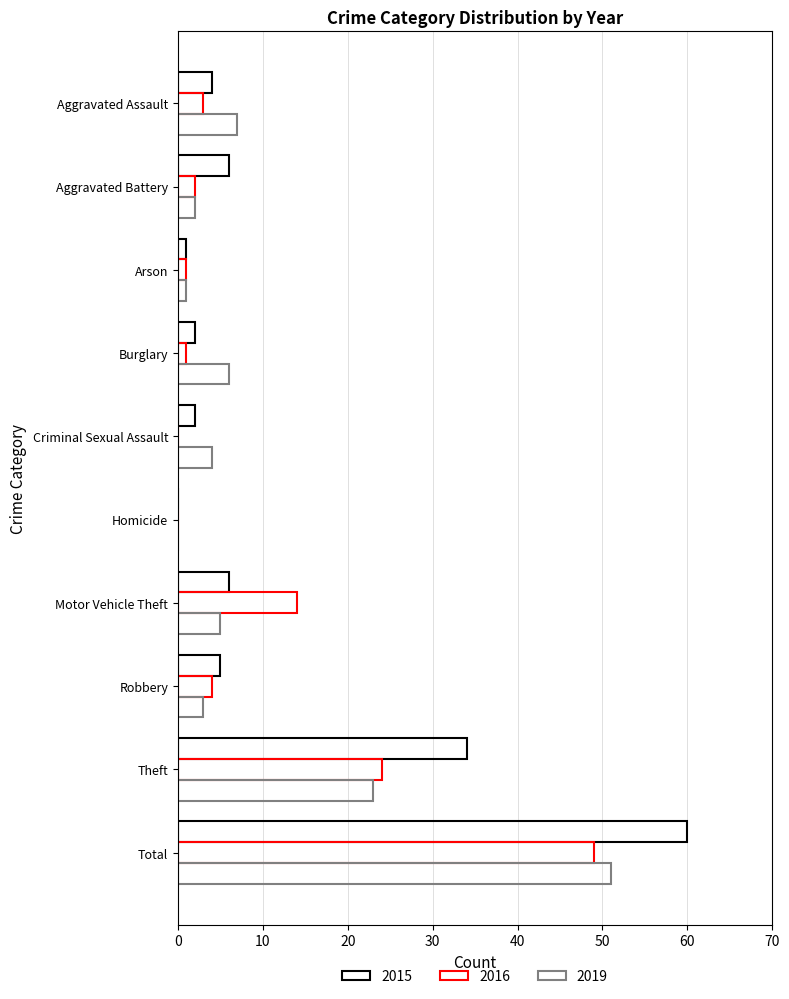

What is the difference between the 2019 values at Aggravated Battery and Total?

49